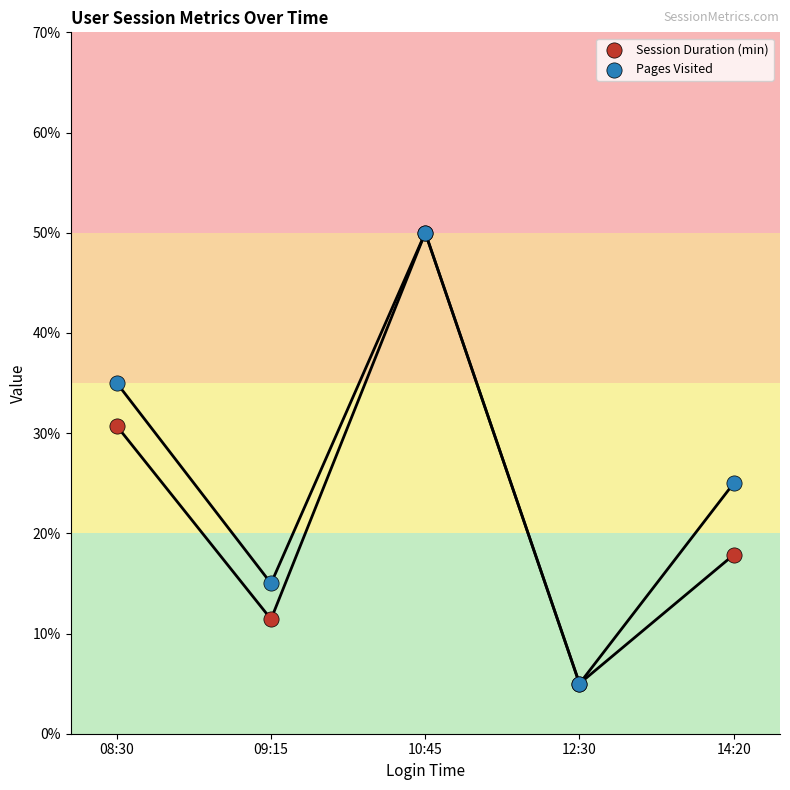

Across all series, what Y value is closest to 27?

25.0